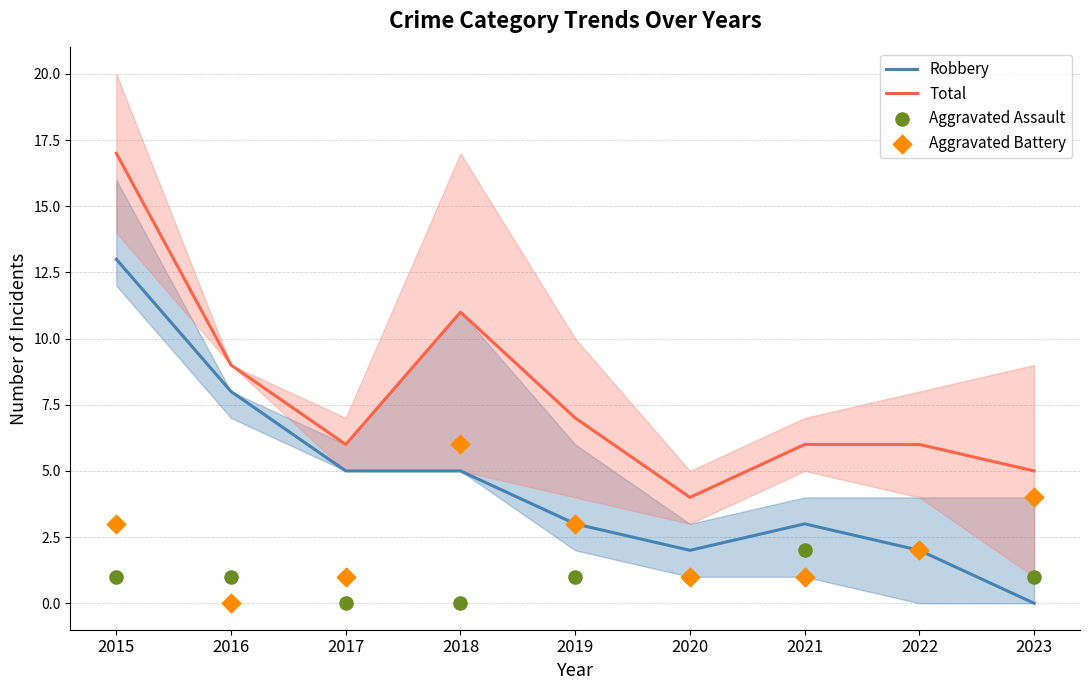

At which category is the sum across all series the highest?

2015